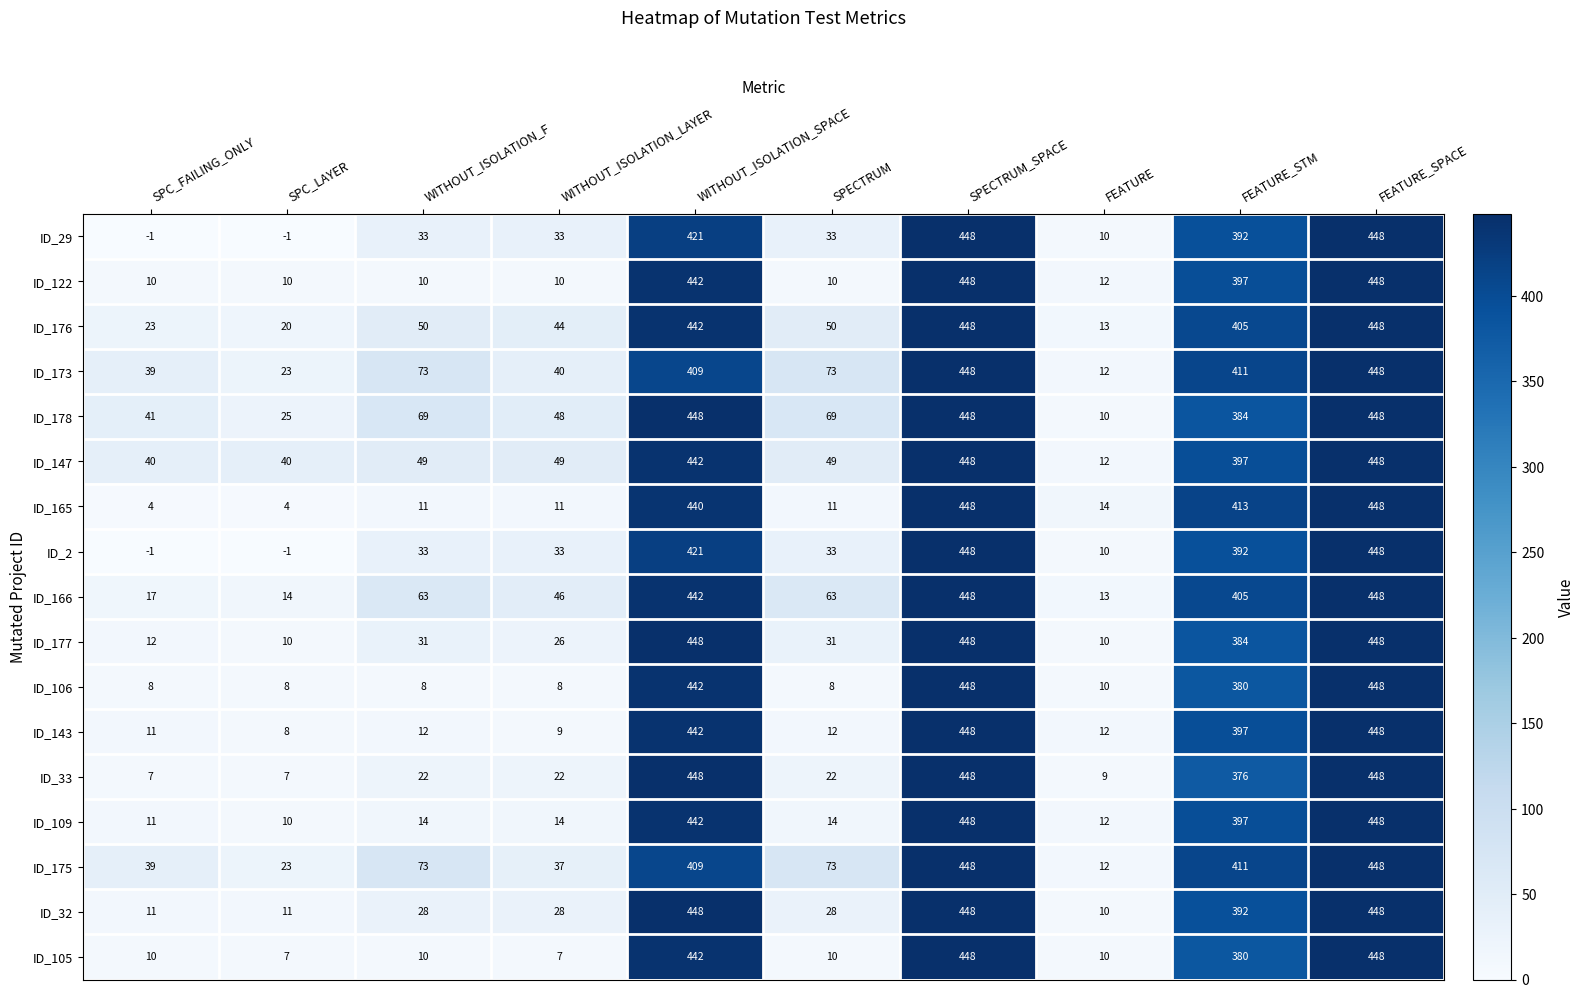

Which series changed the most between SPECTRUM and FEATURE_STM?

ID_165